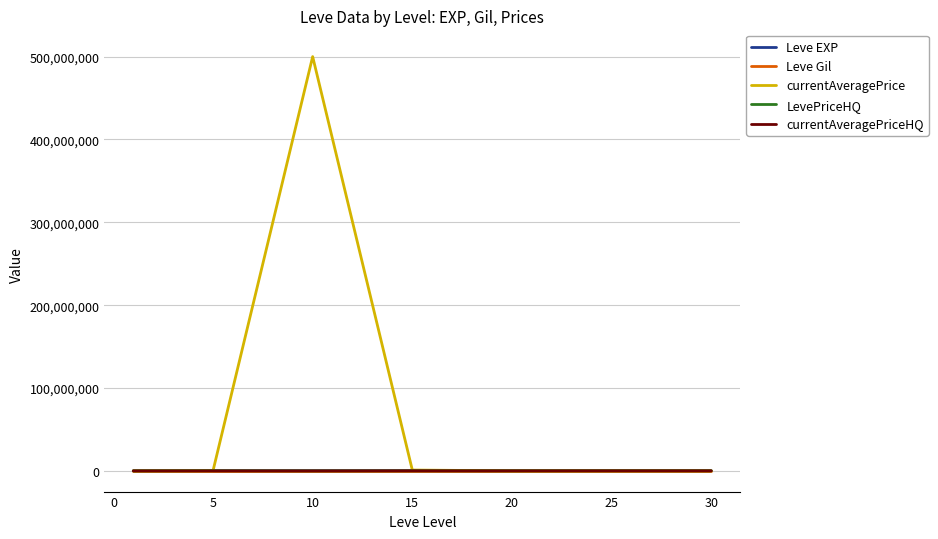

Which series has the largest total across all categories?

currentAveragePrice